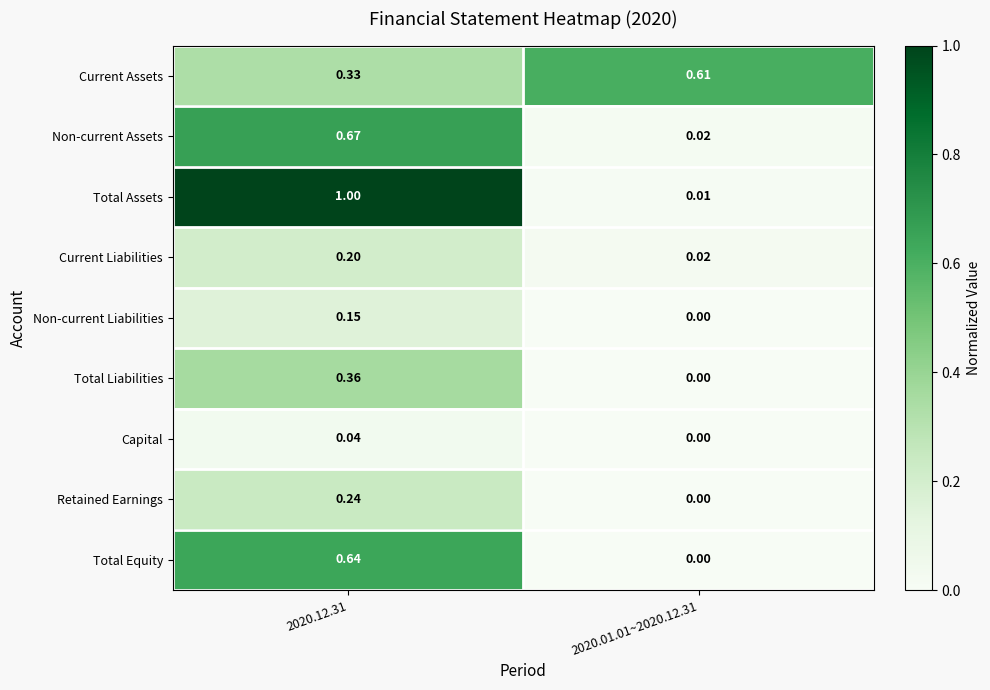

Which series changed the most between 2020.12.31 and 2020.01.01~2020.12.31?

Total Assets